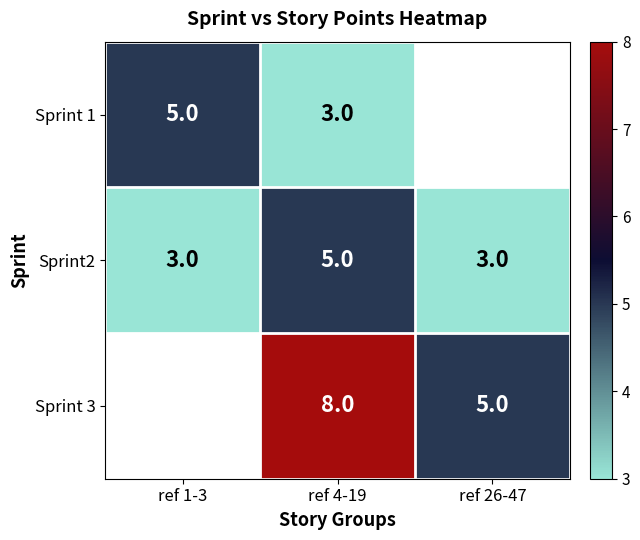

The Sprint 1 series shows 1.9 at ref 4-19. True or false?

False